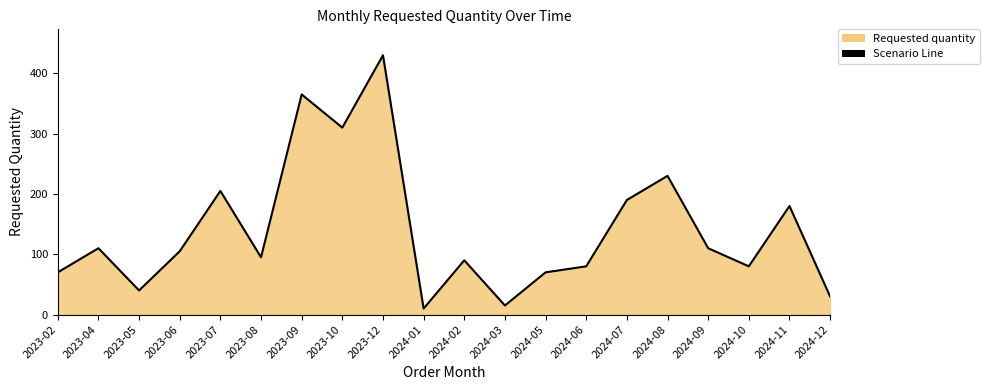

At which category does the chart reach its peak across all series?

2023-12